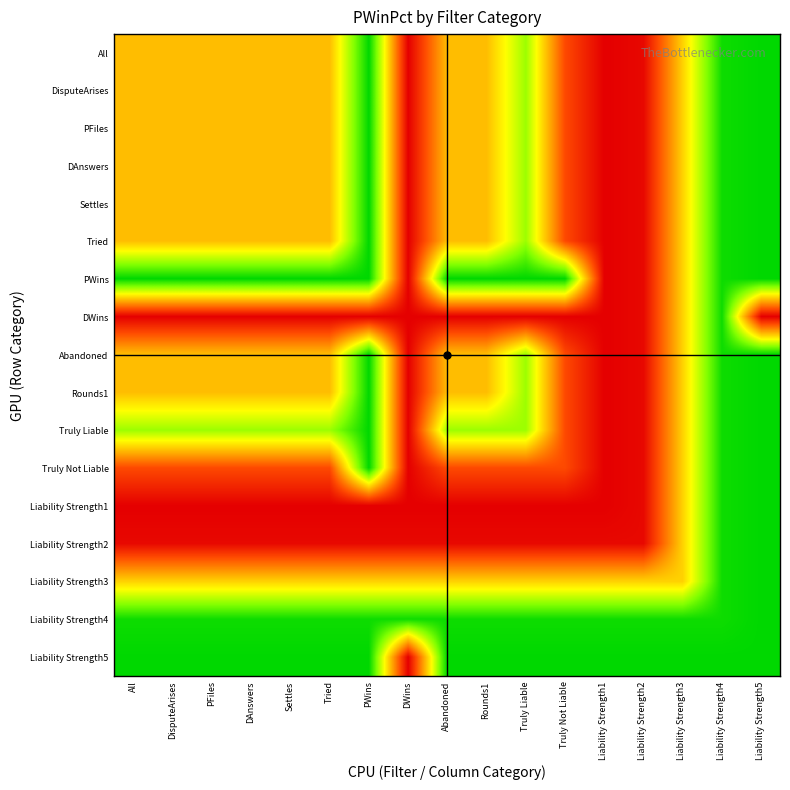

Which series changed the most between DAnswers and PWins?

Truly Not Liable